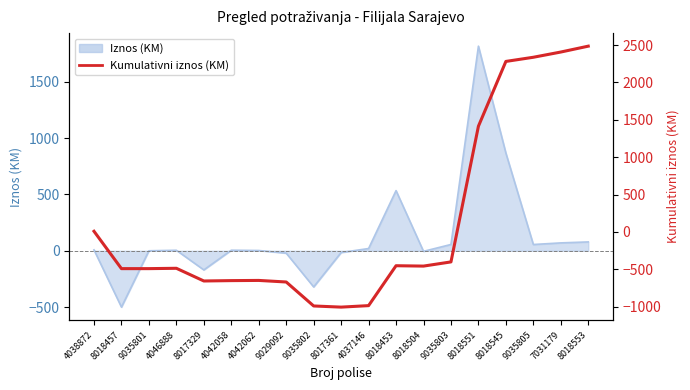

At which category does the chart reach its minimum across all series?

8017361